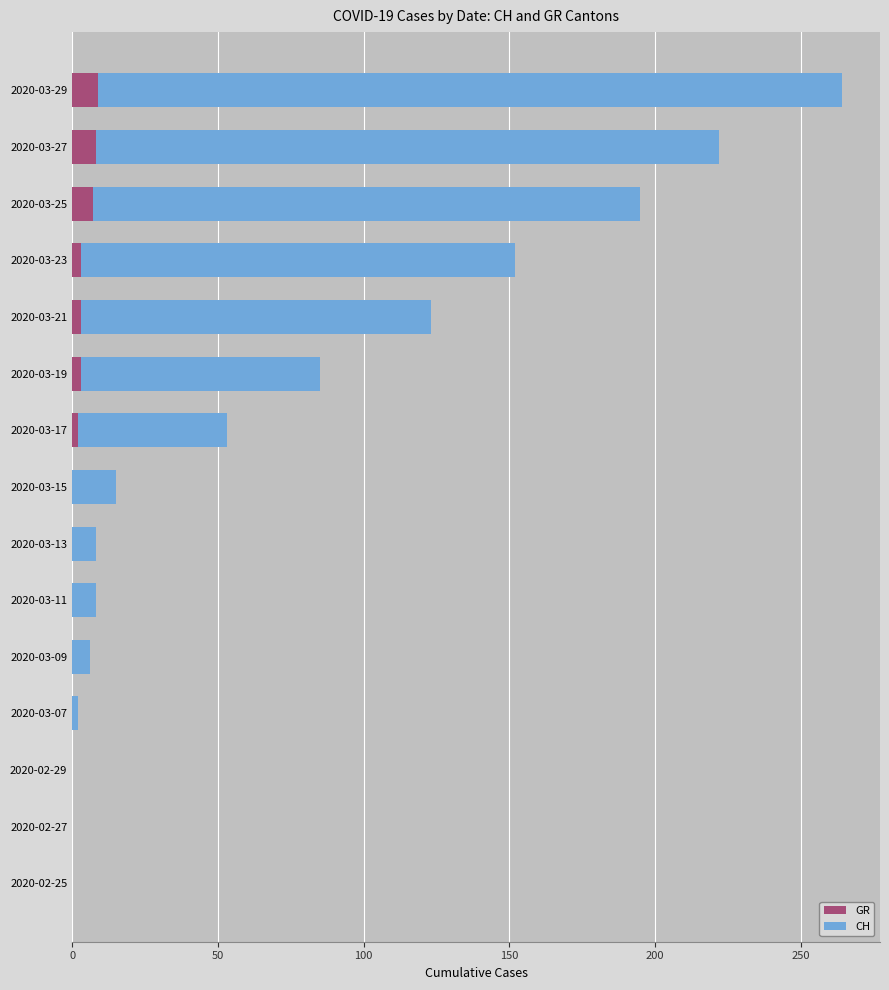

What is the total value across all series at 2020-03-09?

6